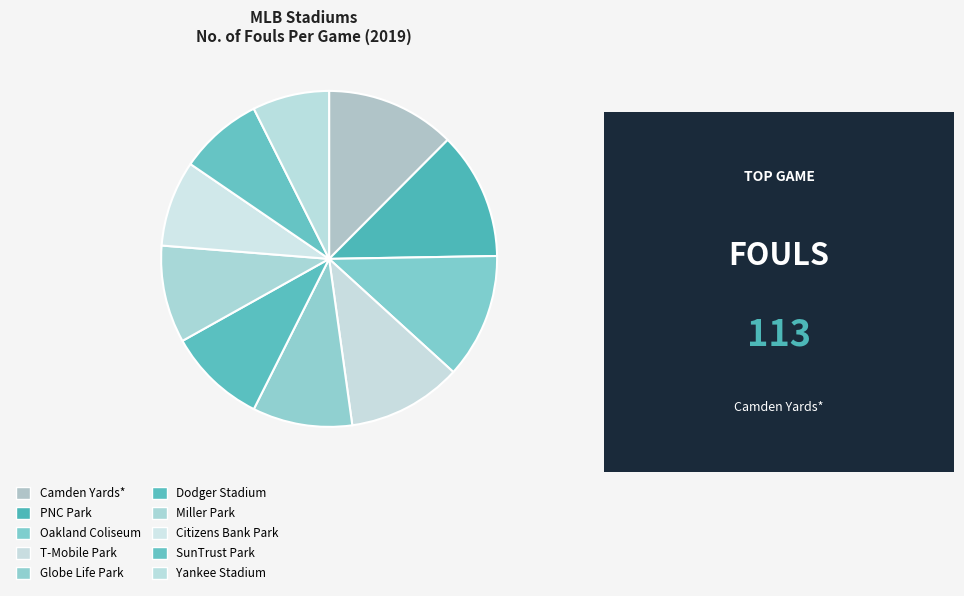

To the nearest percent, what percentage of the pie is Yankee Stadium?

7%